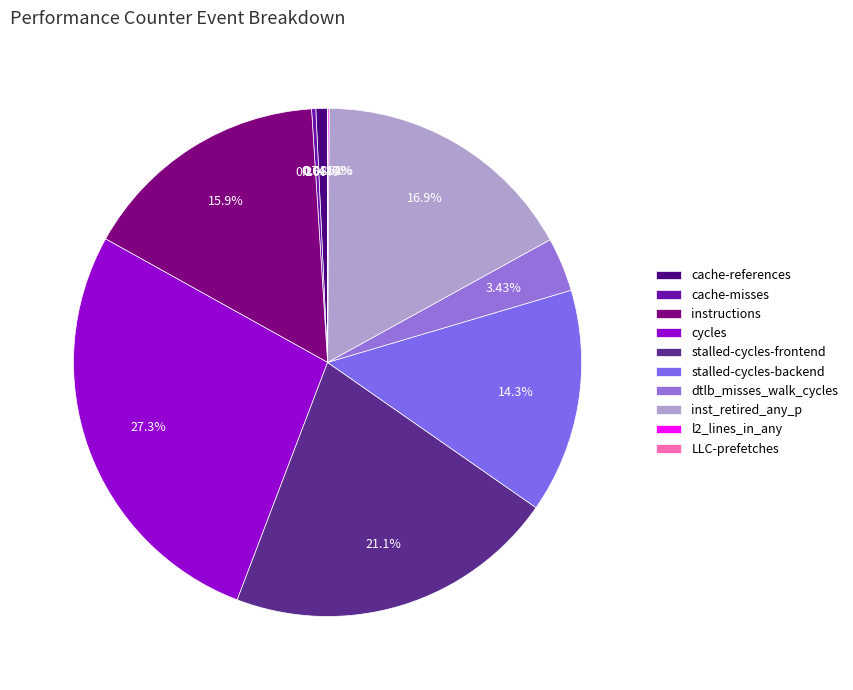

What percentage is the cache-references slice, to the nearest percent?

1%